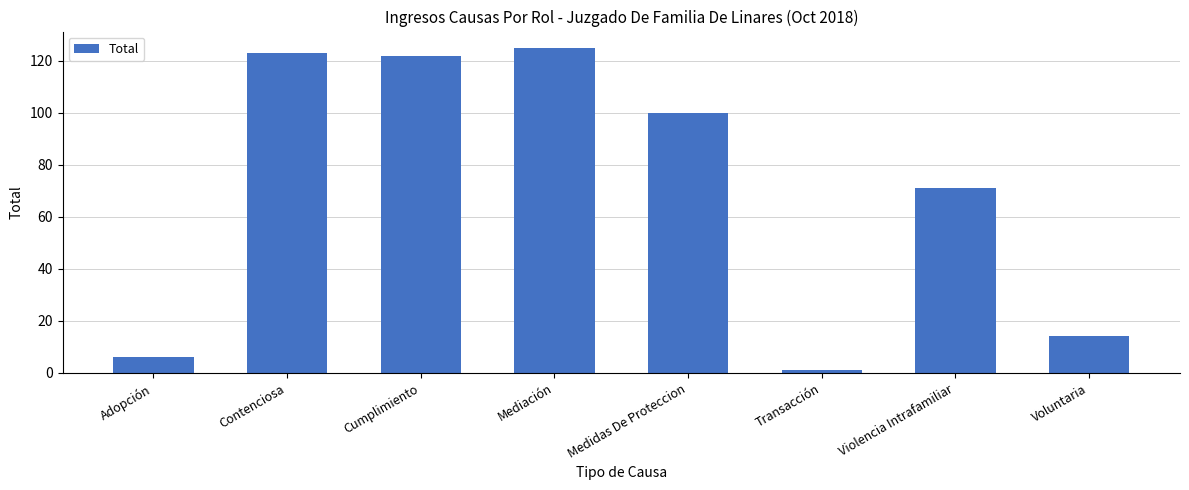

What is the value of the 2nd bar from the left?

123